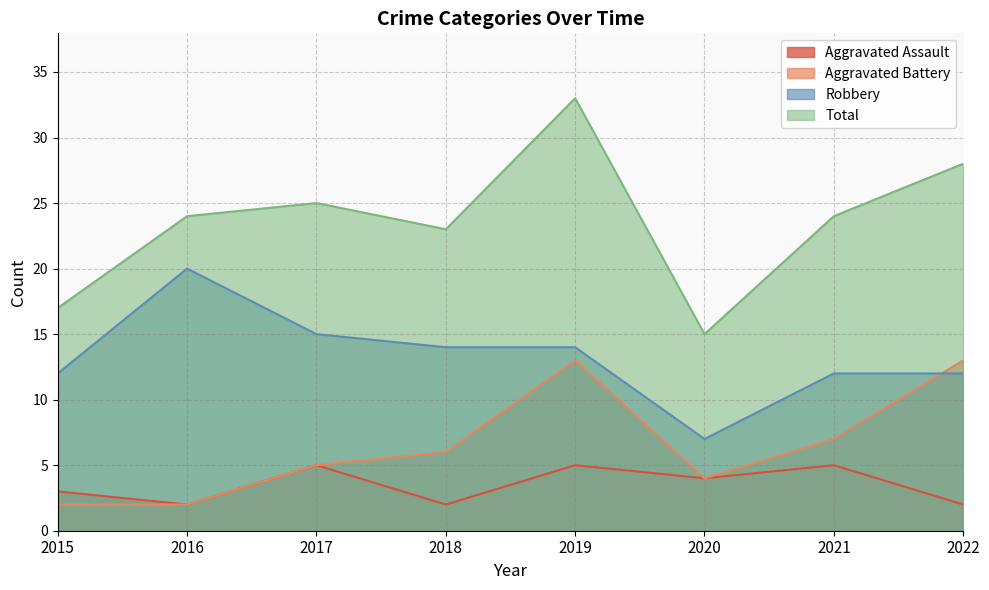

Is it true that Robbery equals 27 at 2016?

False